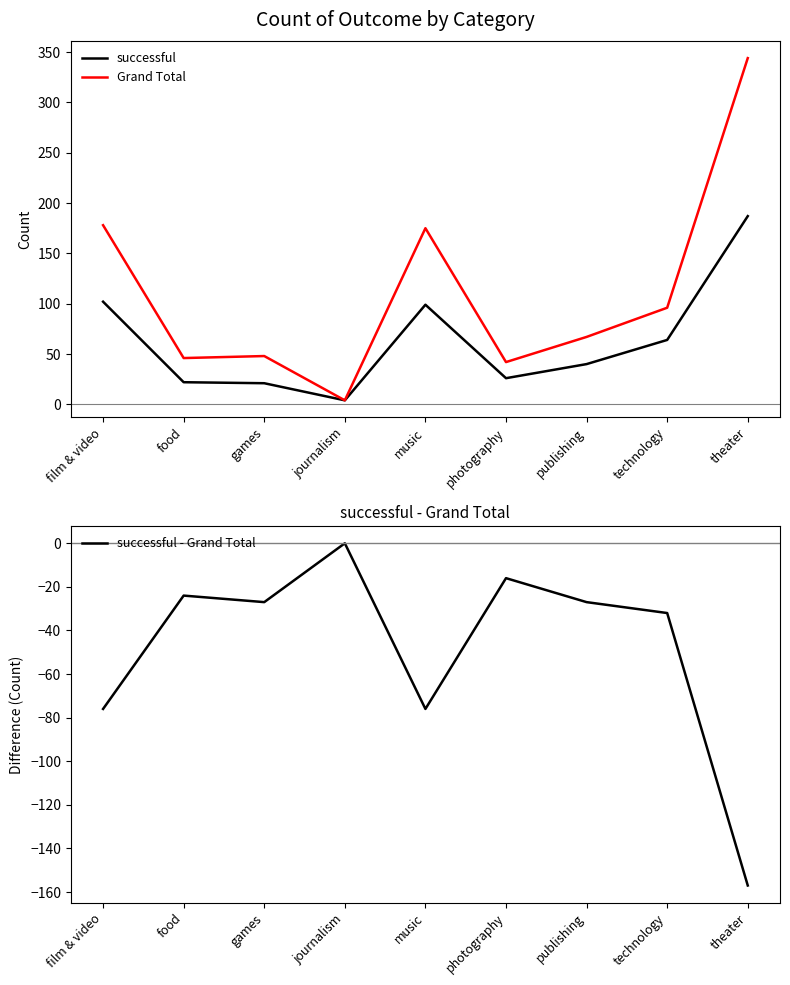

Where is the first local maximum for Grand Total?

games